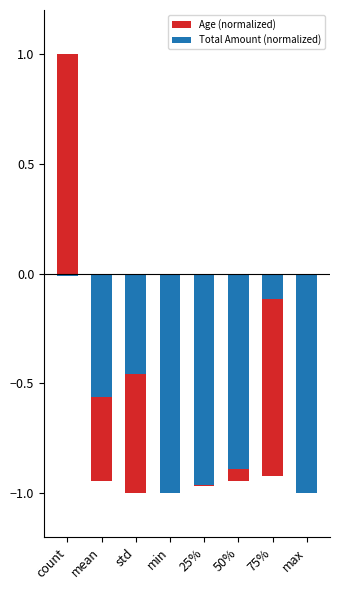

What is the maximum value for Age (normalized)?

1.0